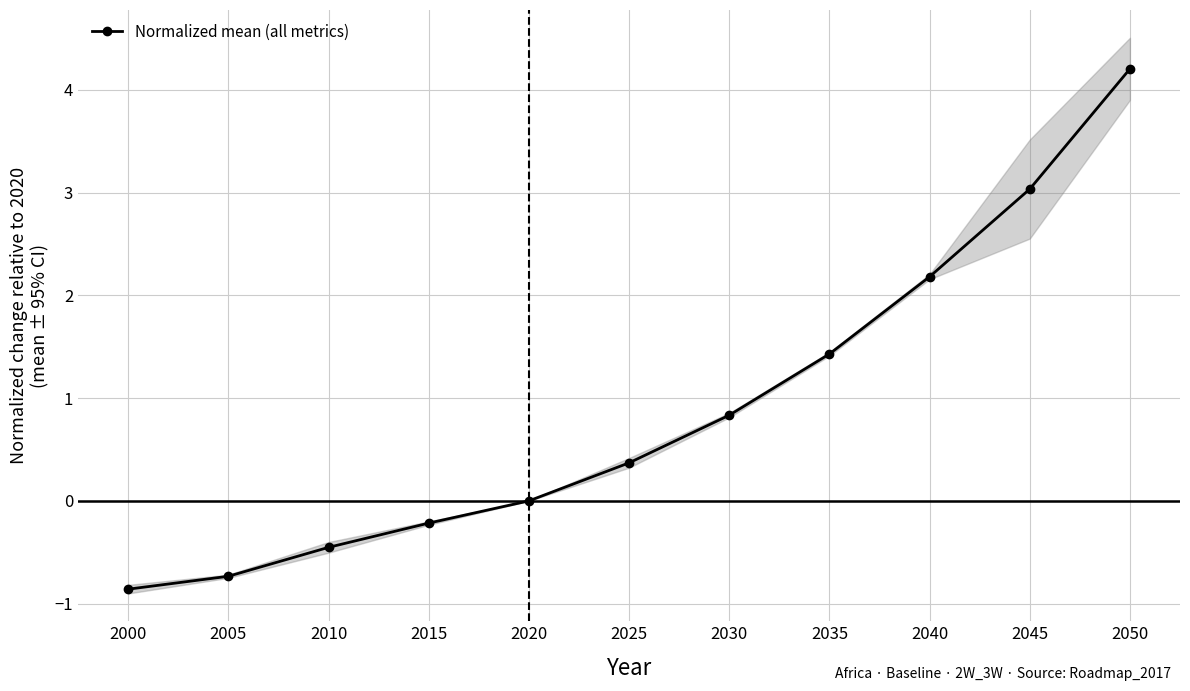

Count the number of values greater than 0.

6